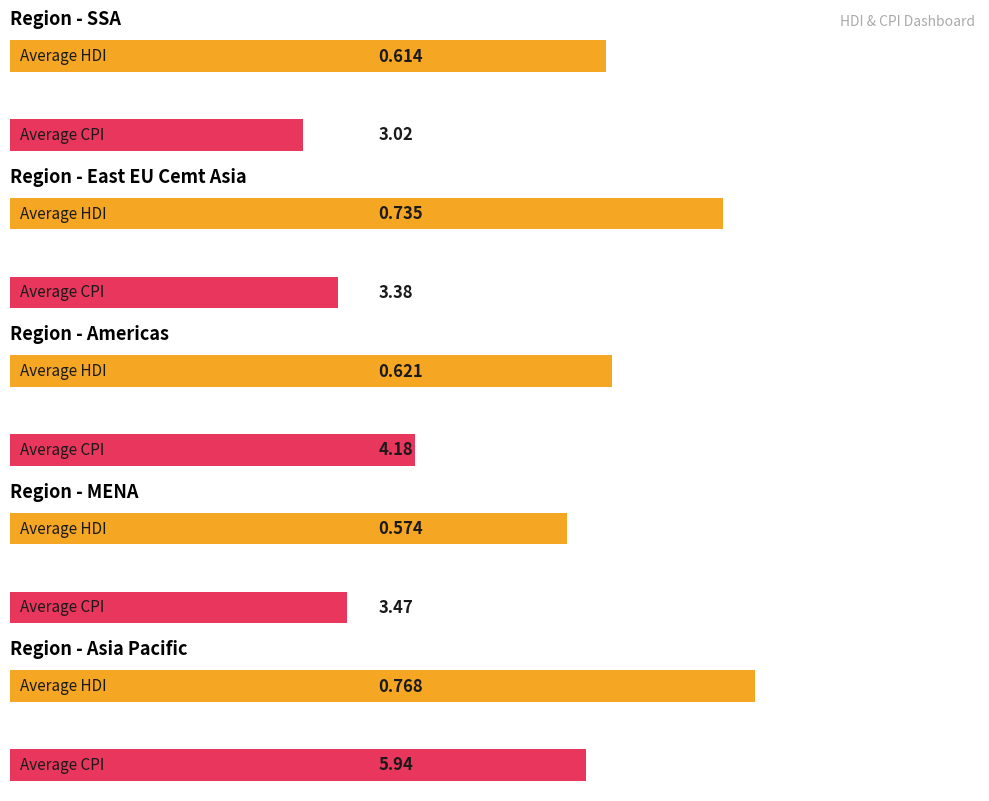

What is the maximum value shown in the chart?

5.9